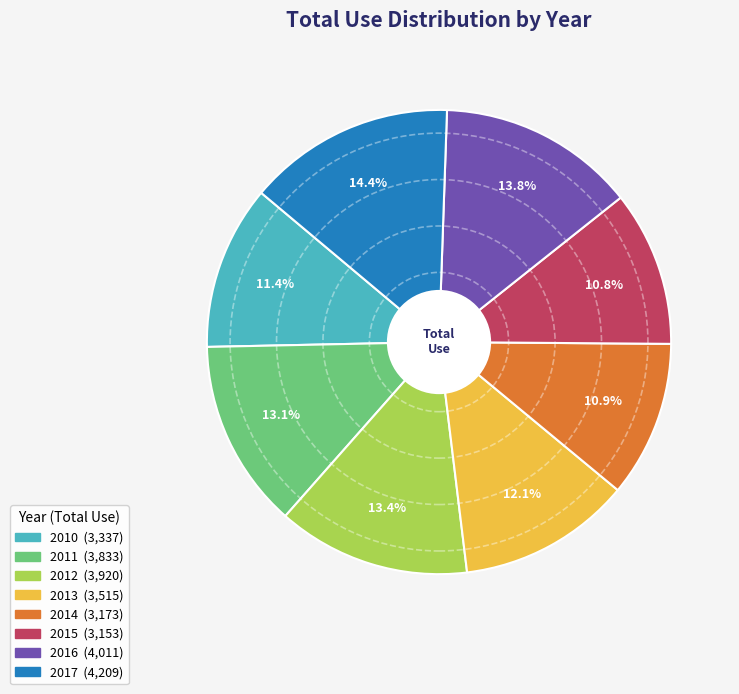

To the nearest percent, what is the difference between the 2011 and 2016 slice percentages?

1%